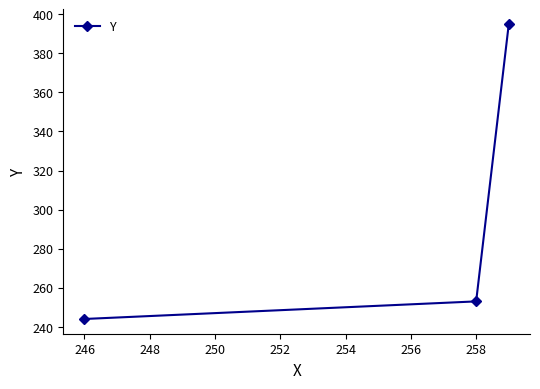

Does the chart have visible grid lines?

No